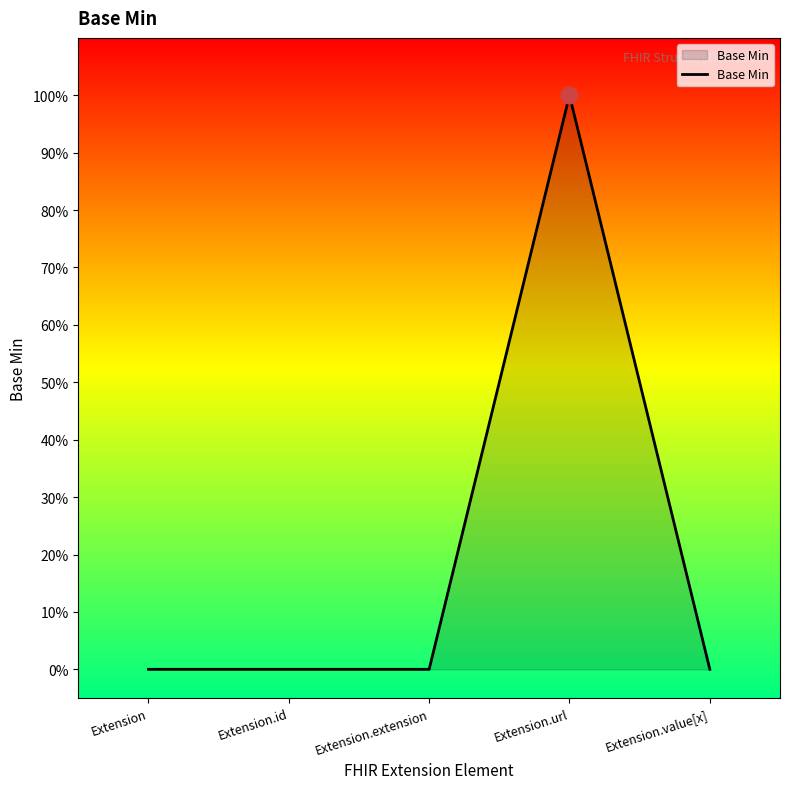

Does the chart have visible grid lines?

No